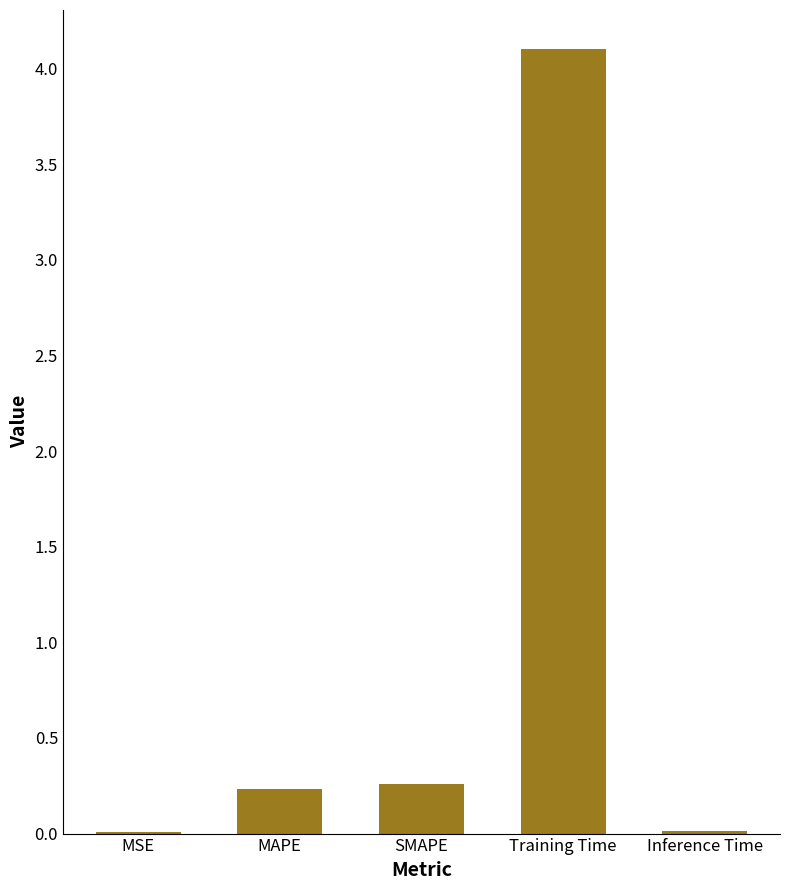

The chart shows a value of 0.0 at MSE. True or false?

True